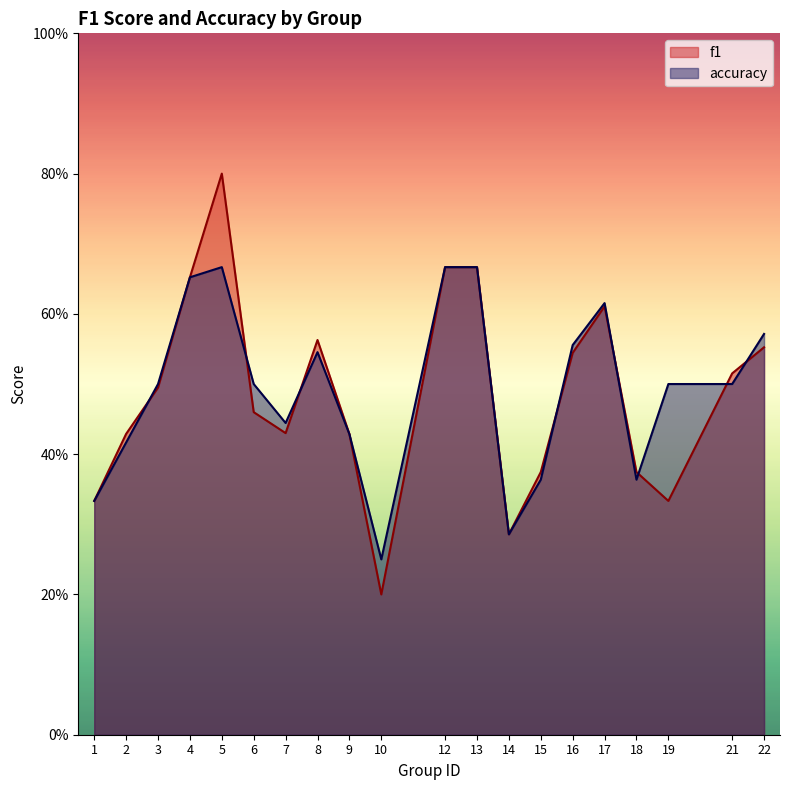

What is the value of the accuracy point at the 20th from the left?

0.6